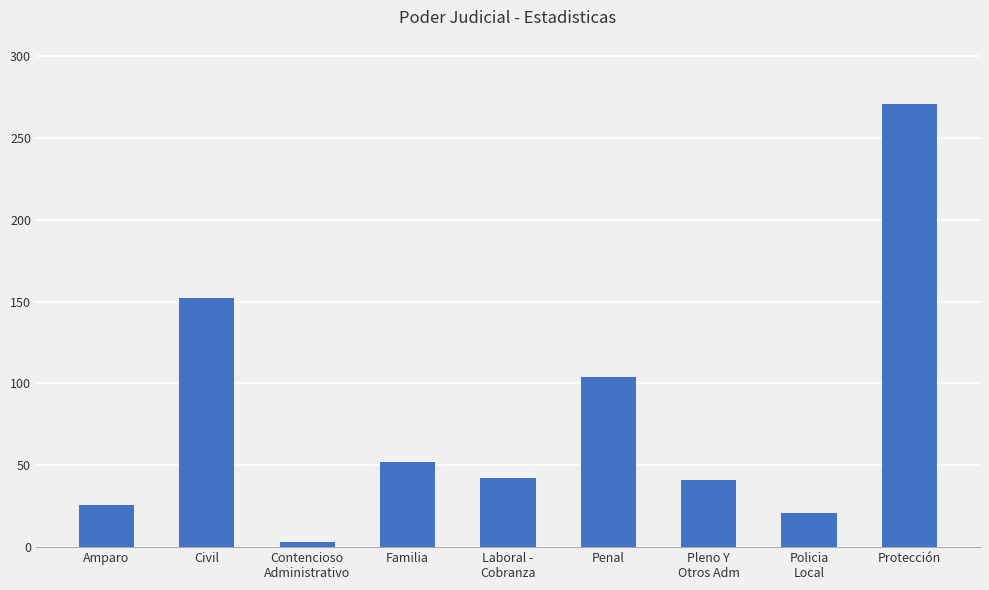

What is the label of the 8th bar from the right?

Civil